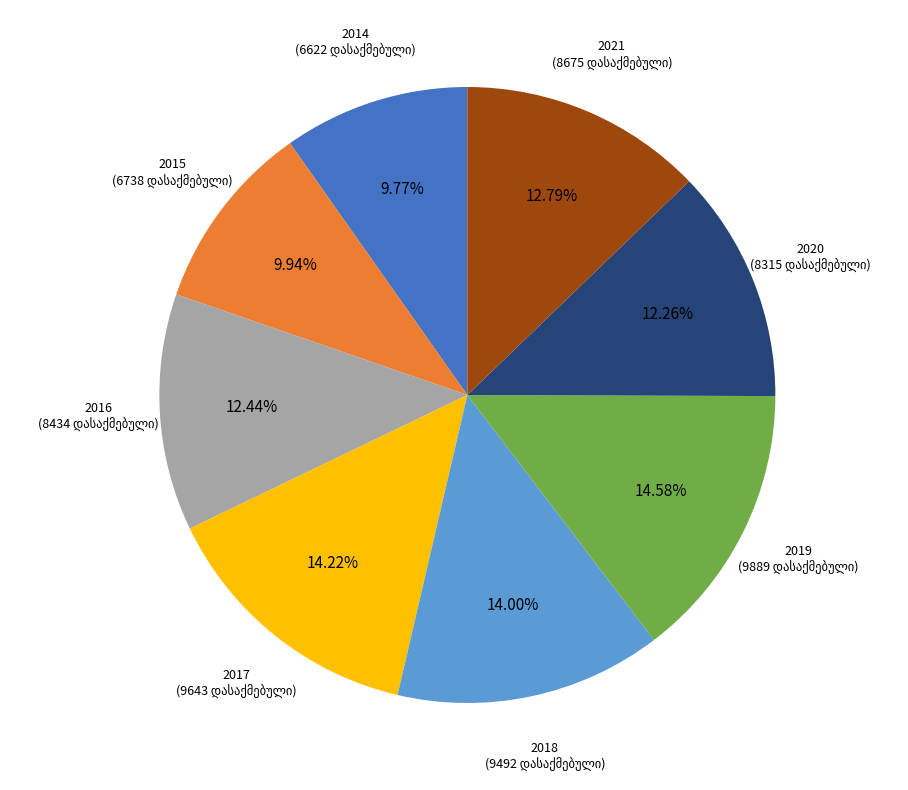

Does any single category account for the majority?

No